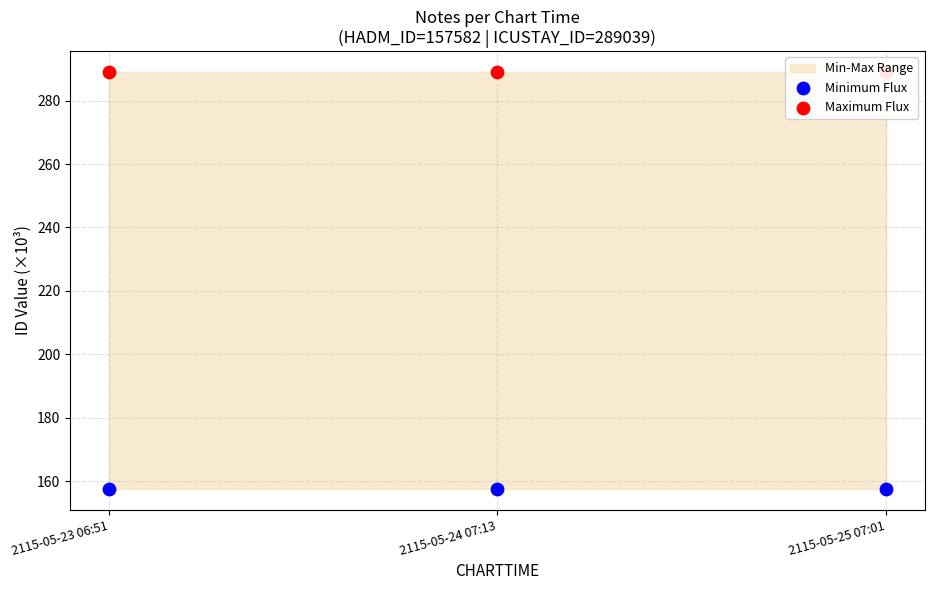

At which category is the sum across all series the highest?

2115-05-23 06:51